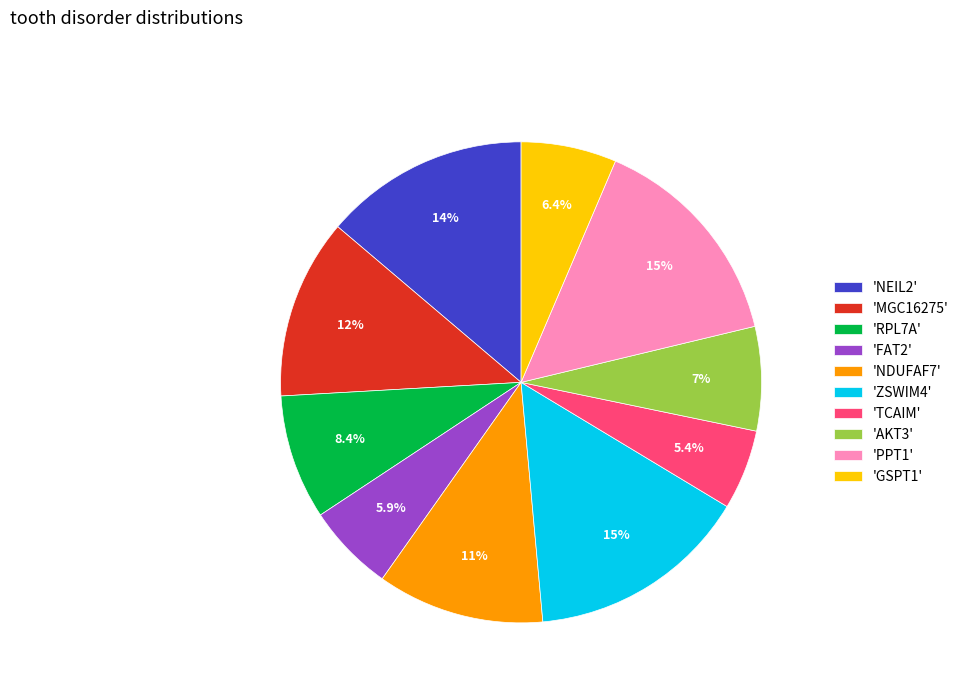

Is there a majority slice in this chart?

No